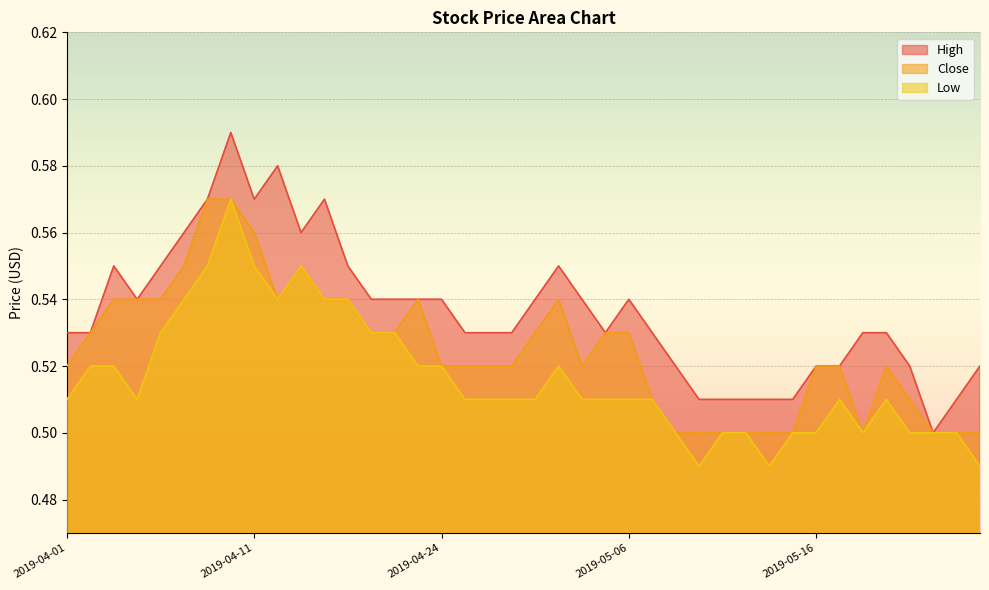

True or false: Low and High intersect in this chart.

False